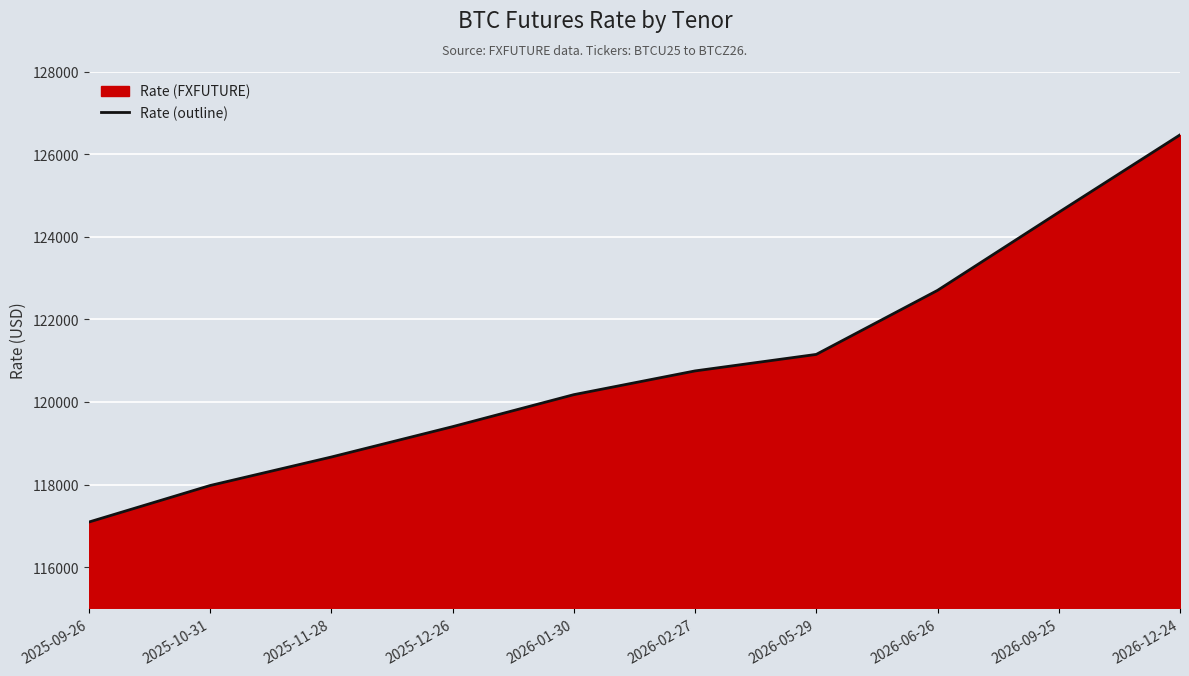

What position from the left is 2026-12-24?

10